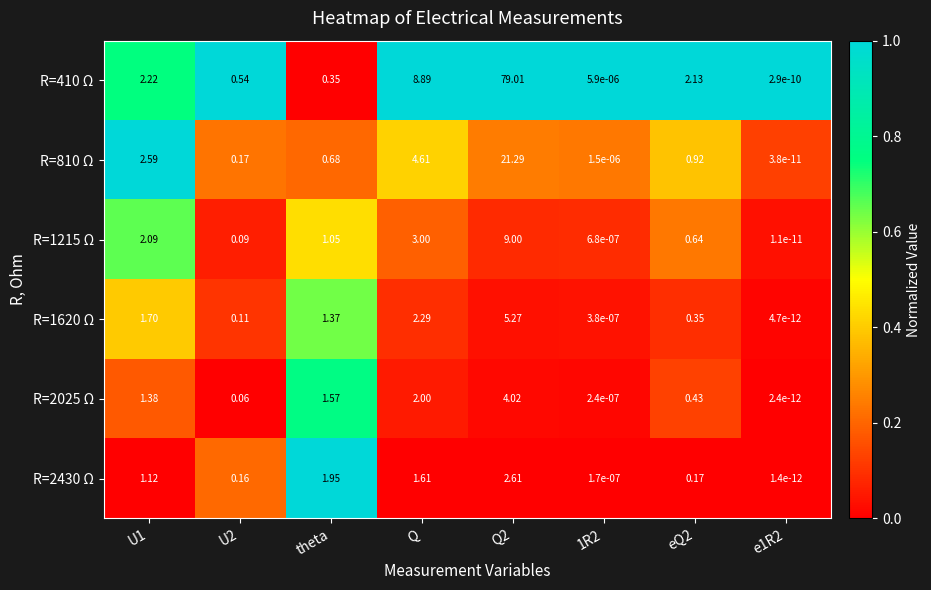

What is the greatest value displayed?

79.0